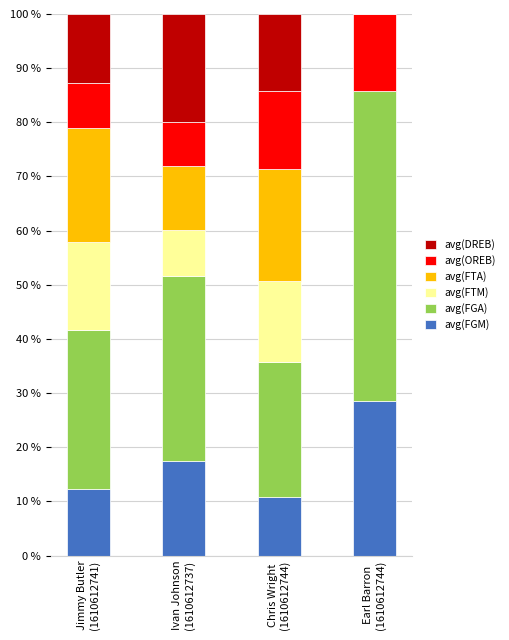

What is the label of the 4th bar from the right?

Jimmy Butler
(1610612741)